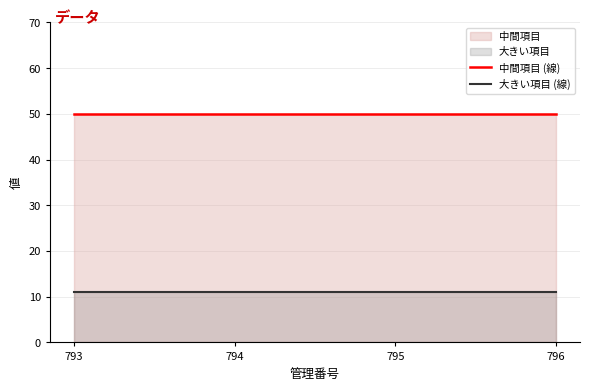

Reading left to right, transcribe all the data shown in this chart.

中間項目 (線): 50	50	50	50
大きい項目 (線): 11	11	11	11